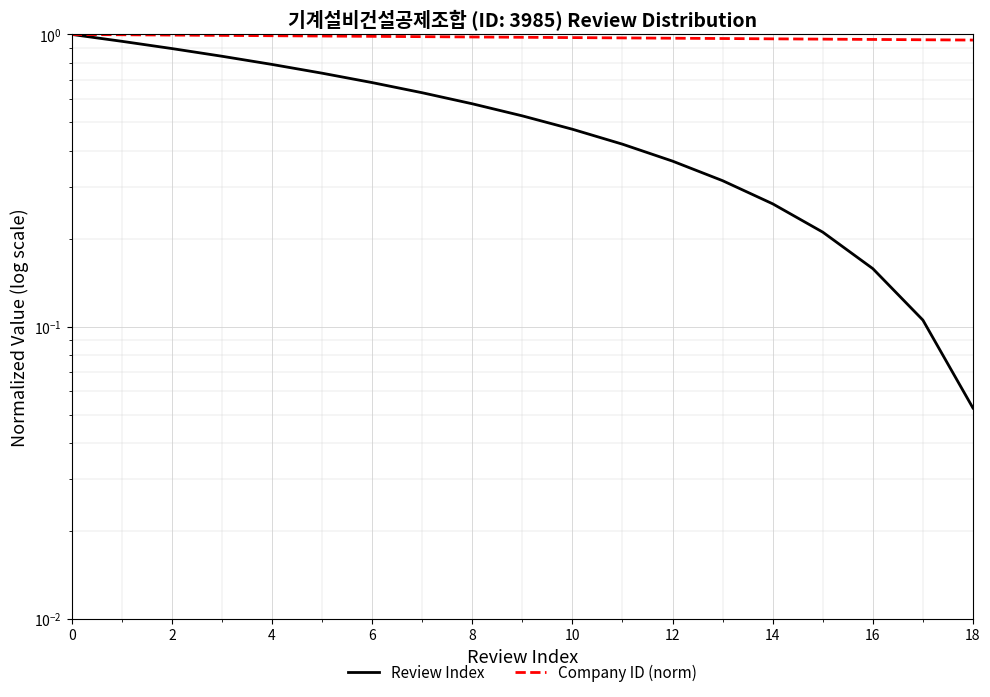

What is the difference between the Review Index values at 18 and 12?

0.3